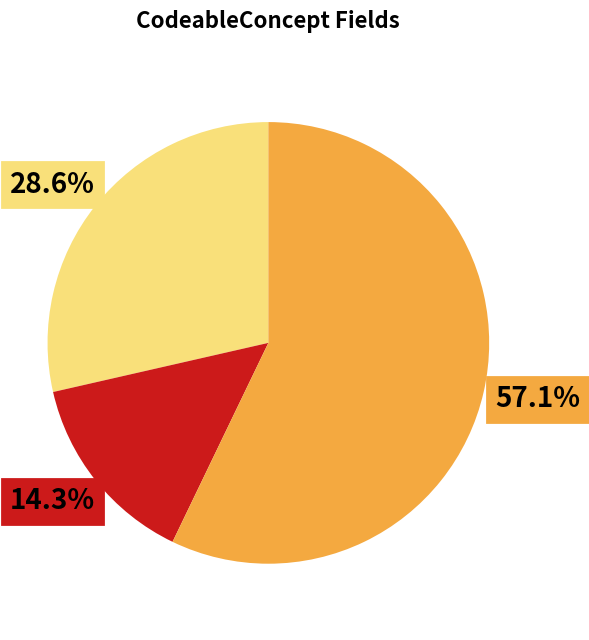

Is there any slice that represents more than half of the pie?

Yes